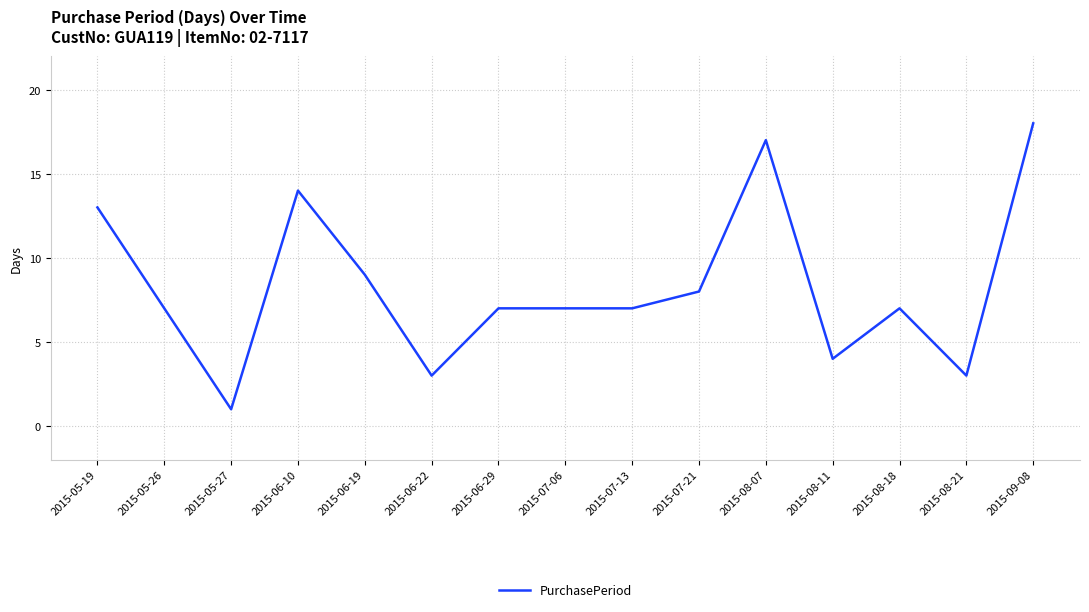

True or false: there are more than 1 points higher than both neighbors.

True